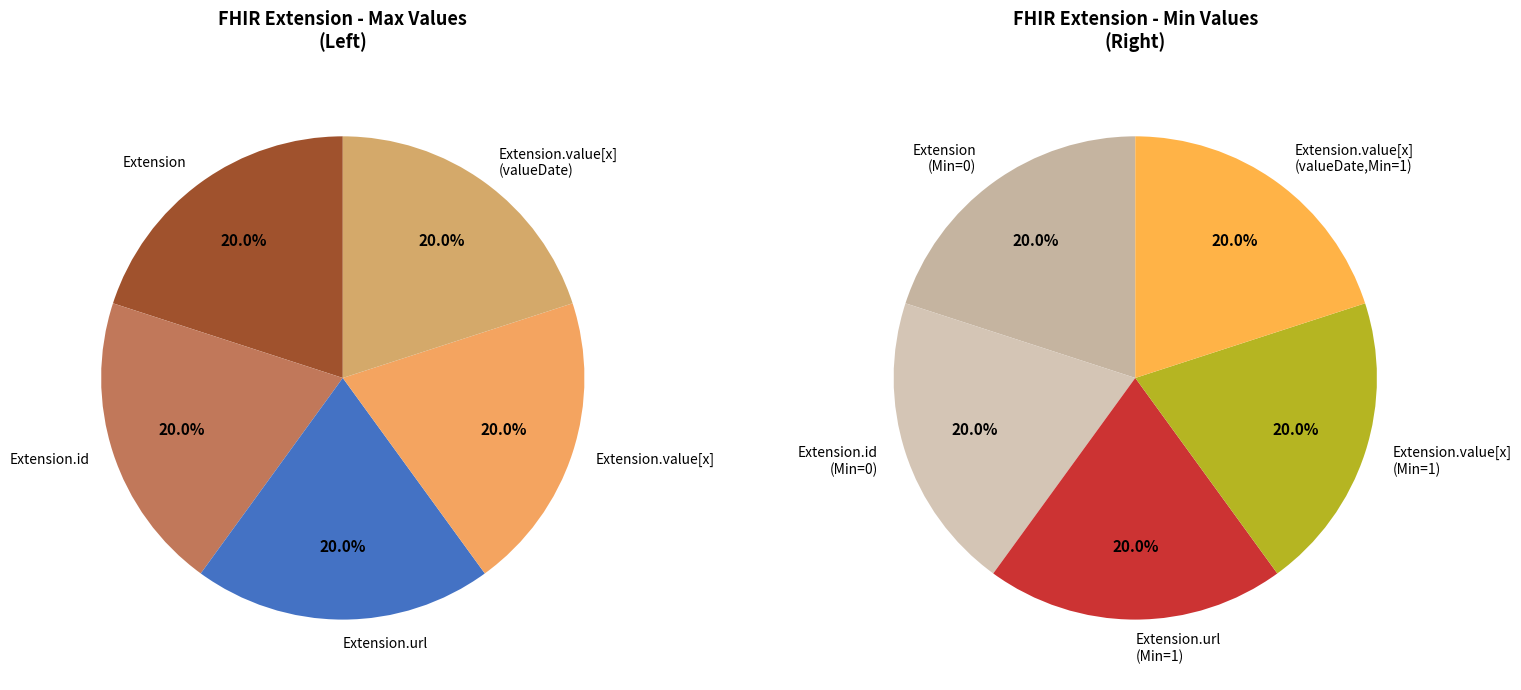

Is it true that Extension is 9% of the pie?

False